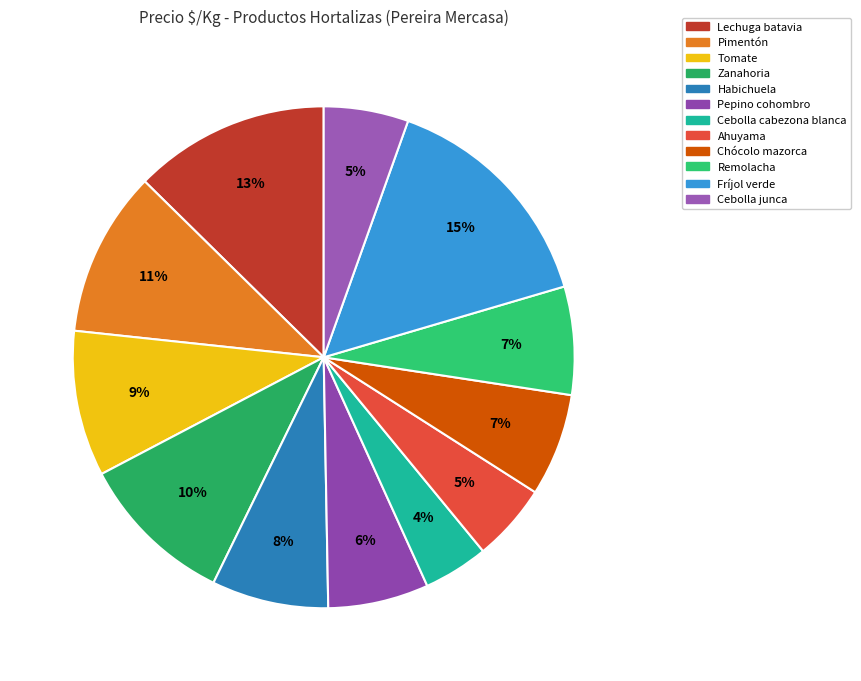

How many segments does this pie chart have?

12